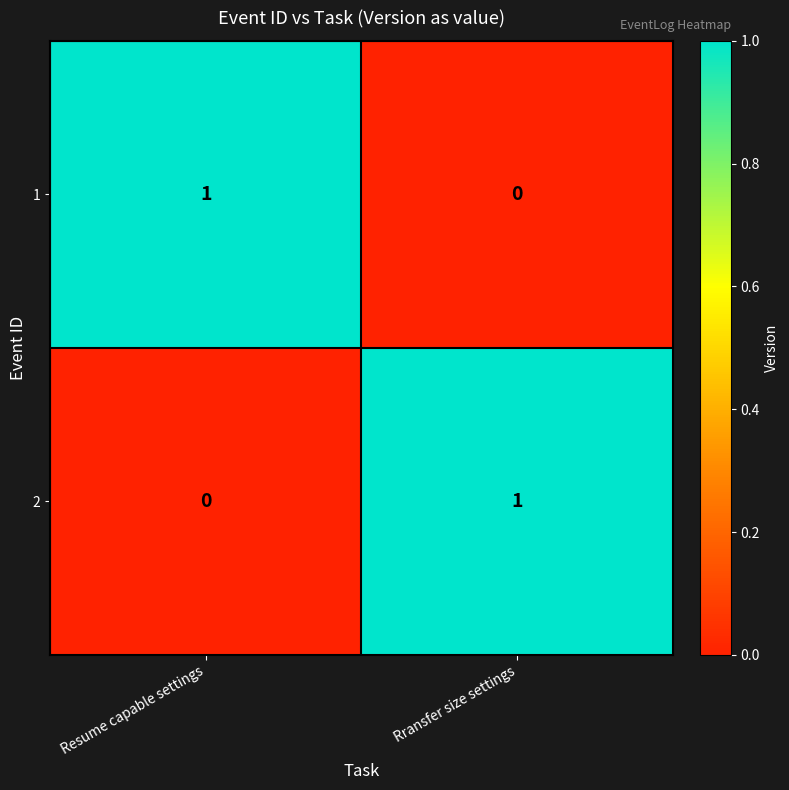

At which label is 1 closest to 0?

Rransfer size settings